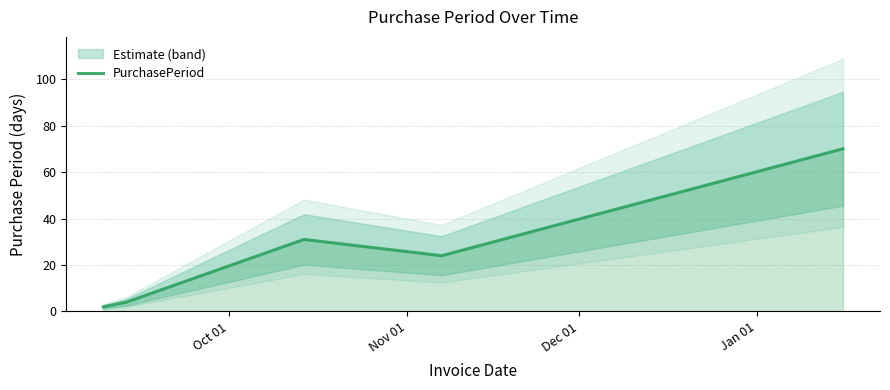

How many data points are above 24?

2